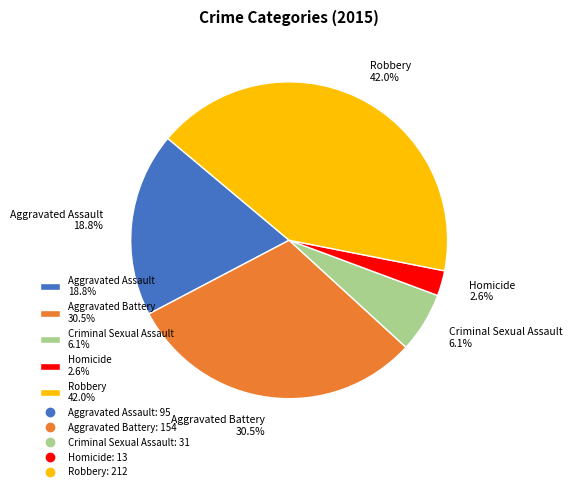

Which has a higher value, Criminal Sexual Assault or Homicide?

Criminal Sexual Assault